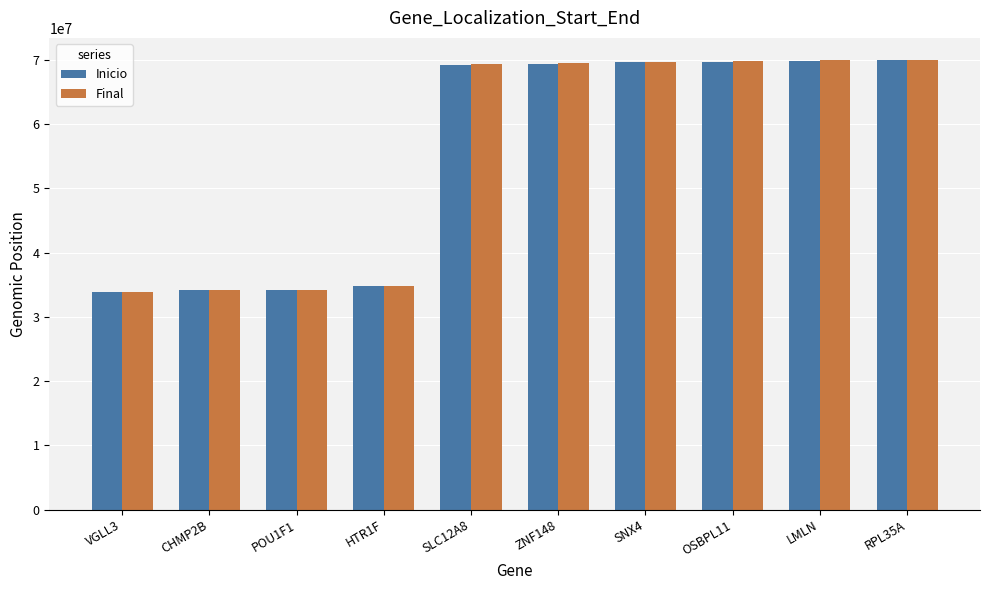

The value of Final at ZNF148 is 24941591. True or false?

False